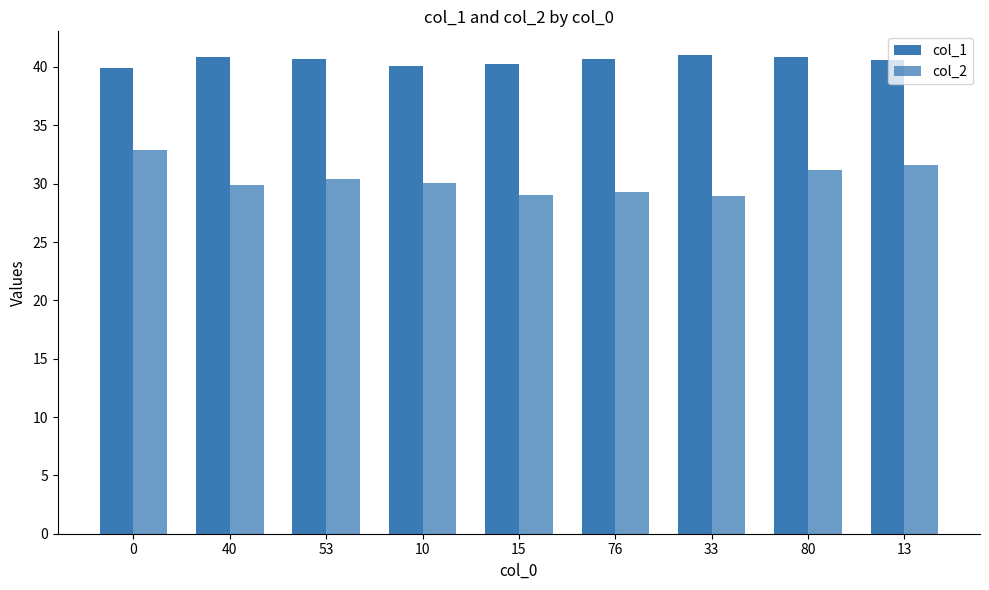

How many groups of bars are there?

9